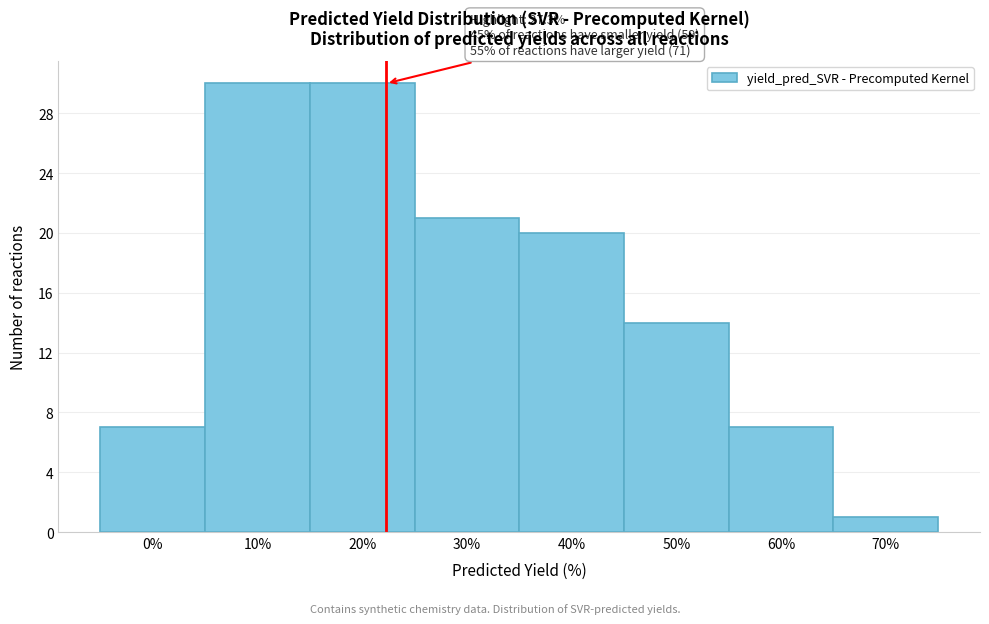

Reading left to right, extract all data points from this chart.

0%=7	10%=30	20%=30	30%=21	40%=20	50%=14	60%=7	70%=1